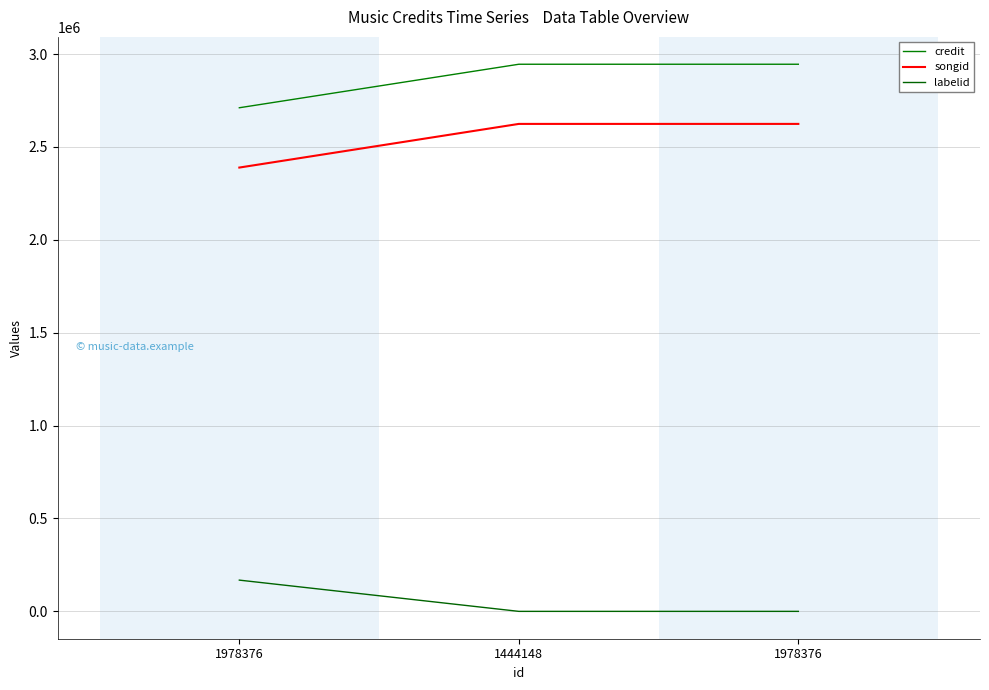

Reading right to left, transcribe all the data shown in this chart.

credit: 1978376=2945172	1444148=2945172	1978376=2710969
songid: 1978376=2624004	1444148=2624004	1978376=2389028
labelid: 1978376=-1	1444148=-1	1978376=168182